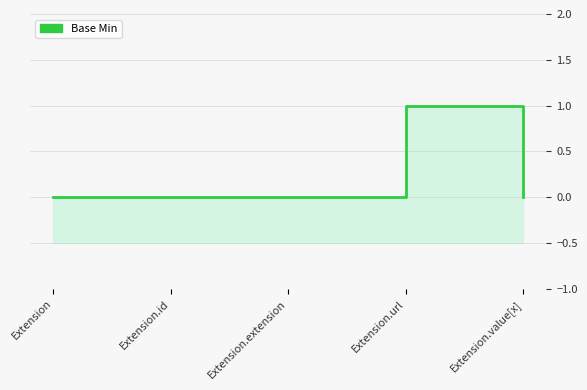

How many lines are shown in the chart?

1